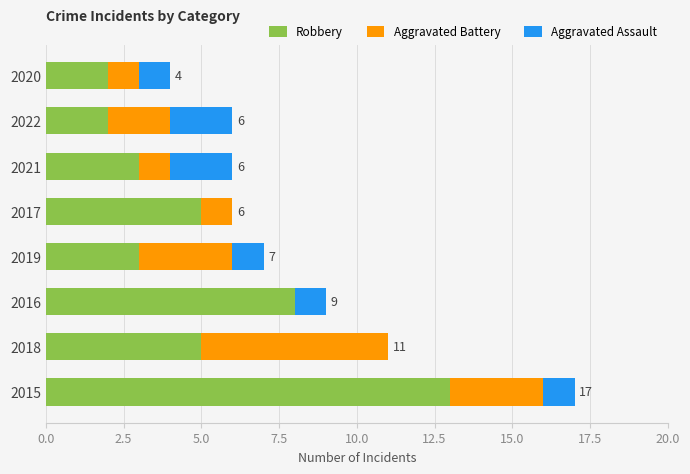

Count the number of categories in the chart.

8